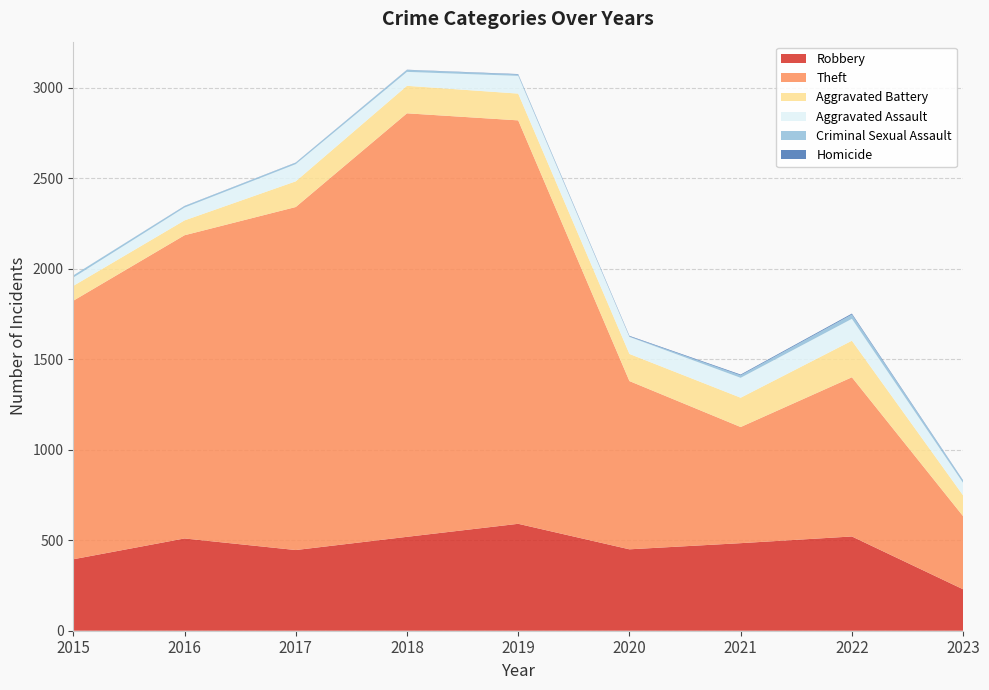

Reading left to right, transcribe all the data shown in this chart.

Robbery: 395	510	446	519	591	450	484	521	229
Theft: 1429	1676	1896	2341	2230	930	642	880	404
Aggravated Battery: 82	82	142	152	148	150	162	202	115
Aggravated Assault: 46	71	95	77	98	94	110	121	69
Criminal Sexual Assault: 12	8	8	11	8	3	14	24	12
Homicide: 0	1	1	1	2	3	4	5	2